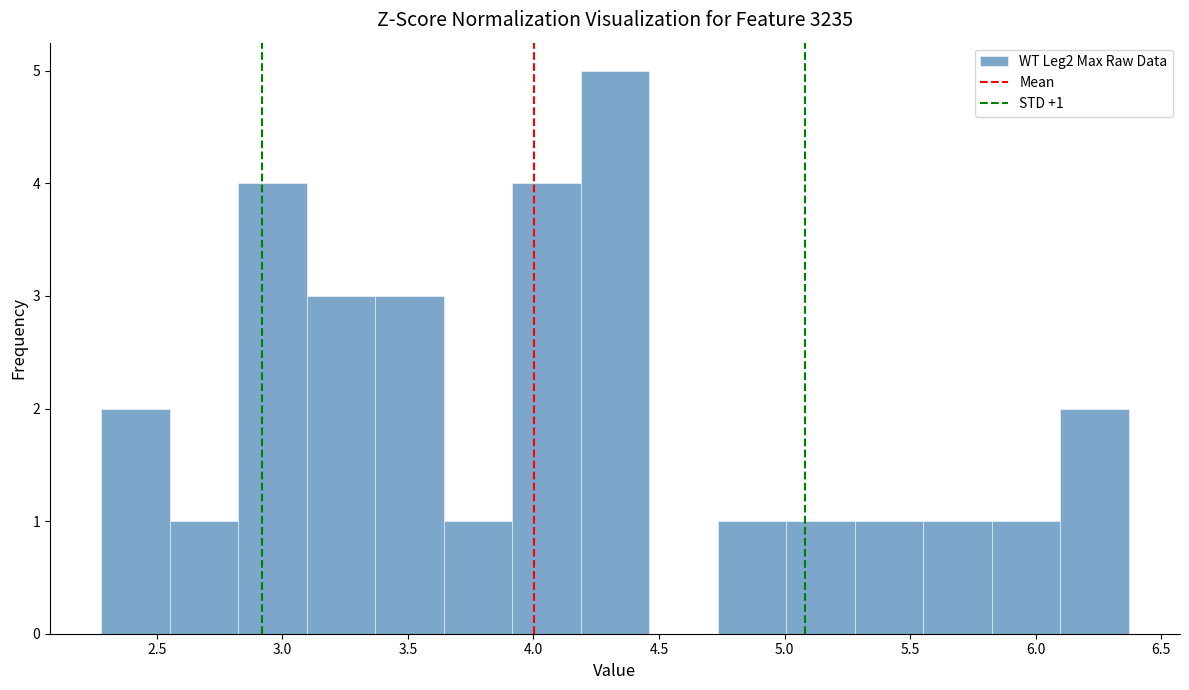

Over which range of the x-axis is the bar tallest?

4.20 to 4.45